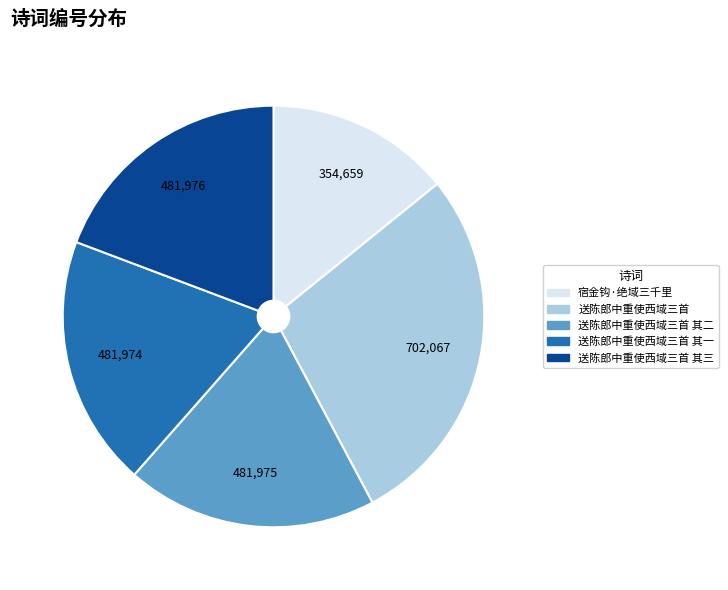

Is there any slice that represents more than half of the pie?

No